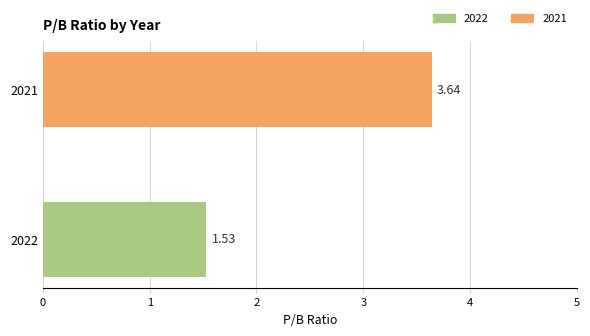

How many values are below 3?

1